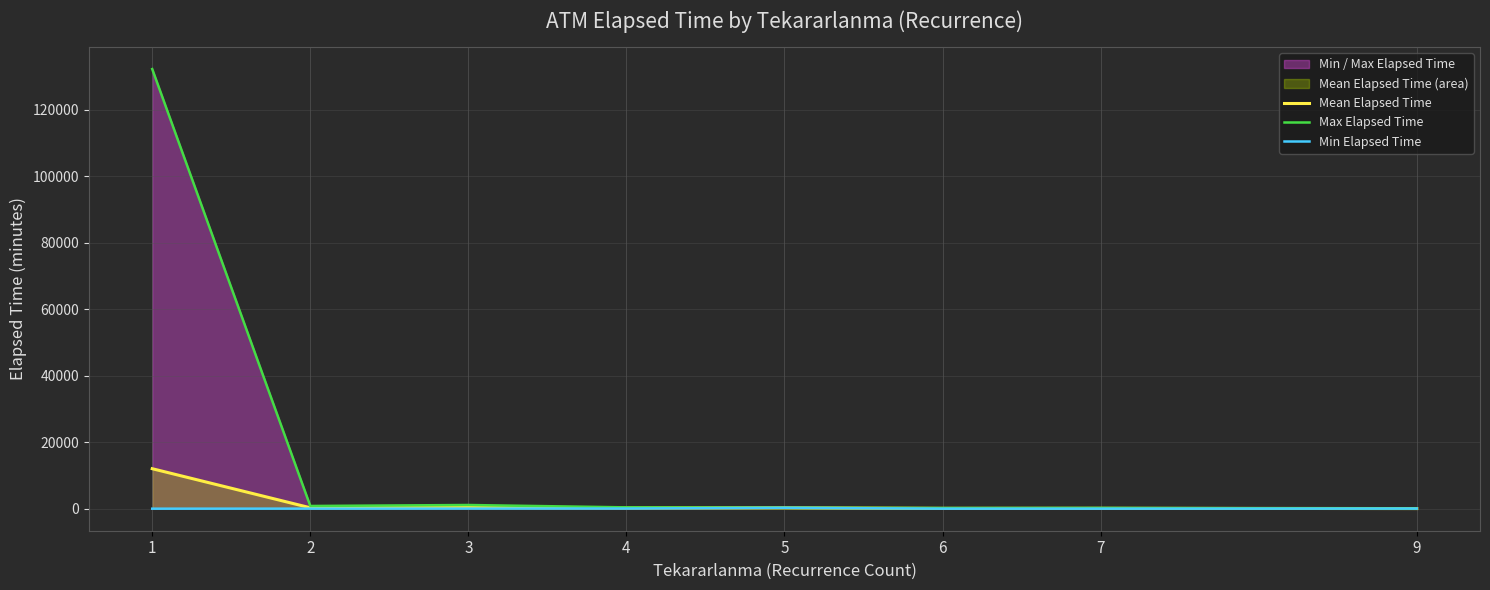

What is the highest value of the Min Elapsed Time series?

280.0